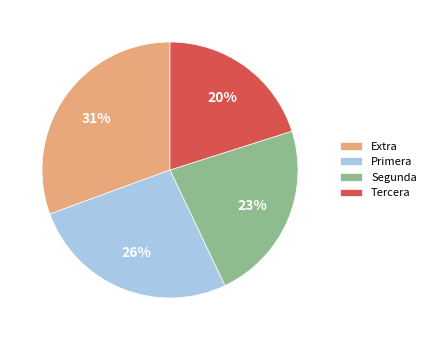

Is there any slice that represents more than half of the pie?

No